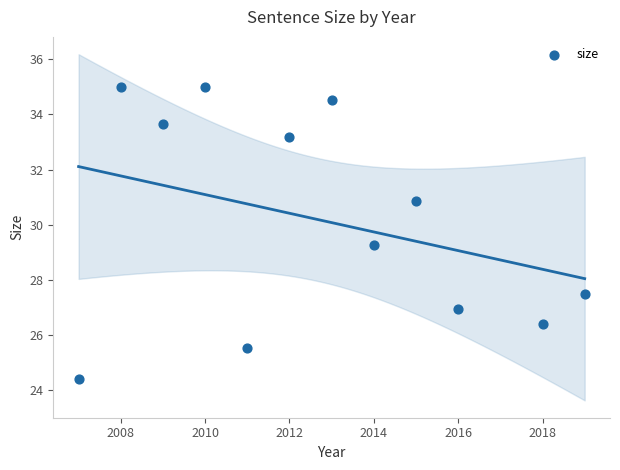

What is the range of X values (max minus min)?

12.0